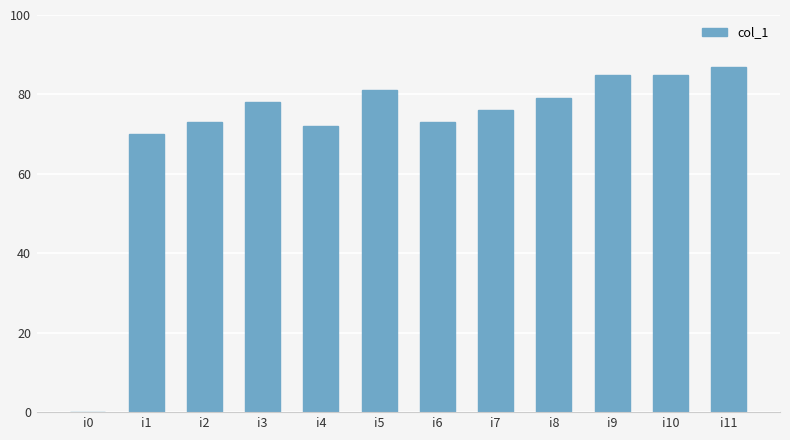

What is the approximate value at i7?

76